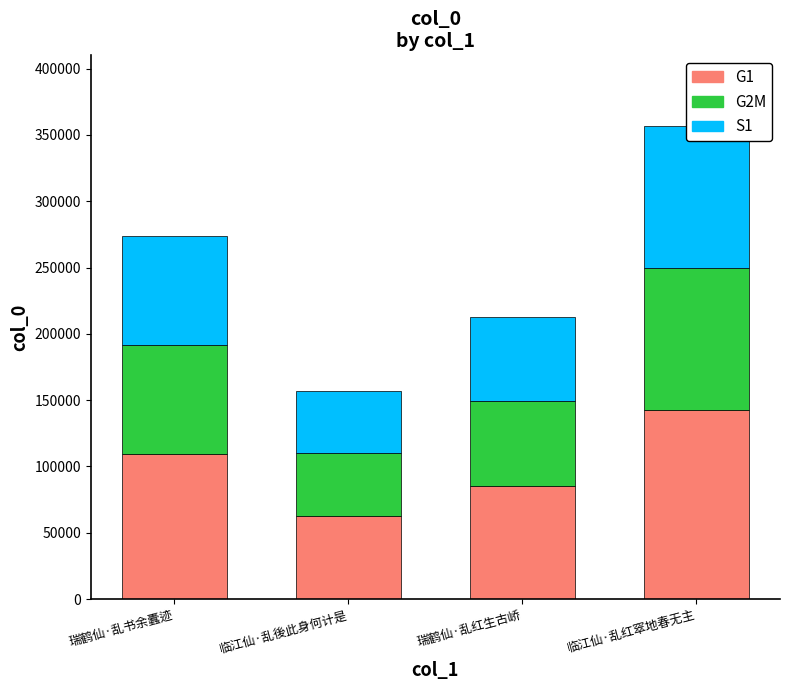

What is the difference between the maximum and minimum values in the S1 series?

59817.3